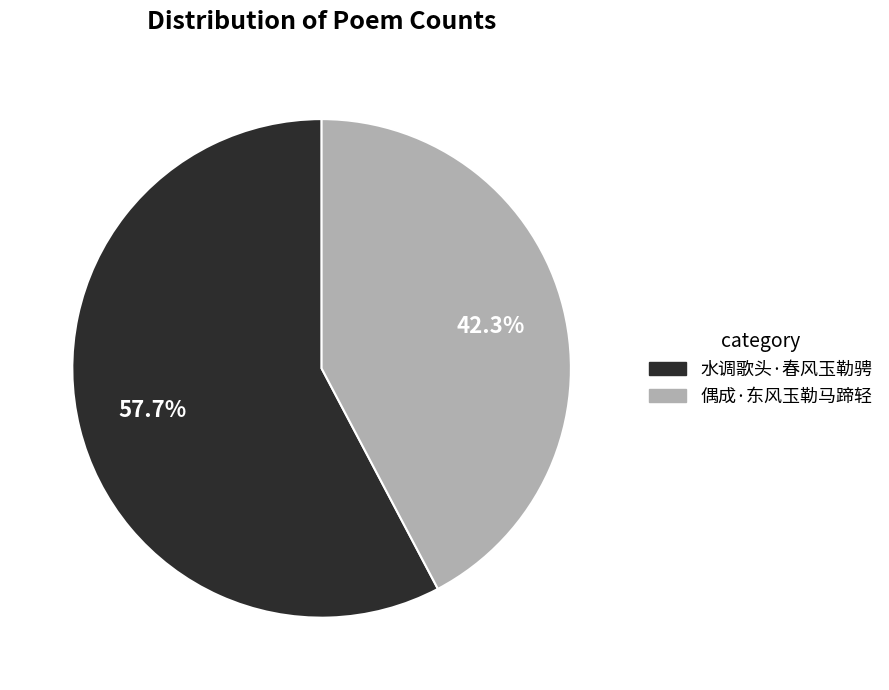

To the nearest percent, what is the combined percentage of 偶成·东风玉勒马蹄轻 and 水调歌头·春风玉勒骋?

100%